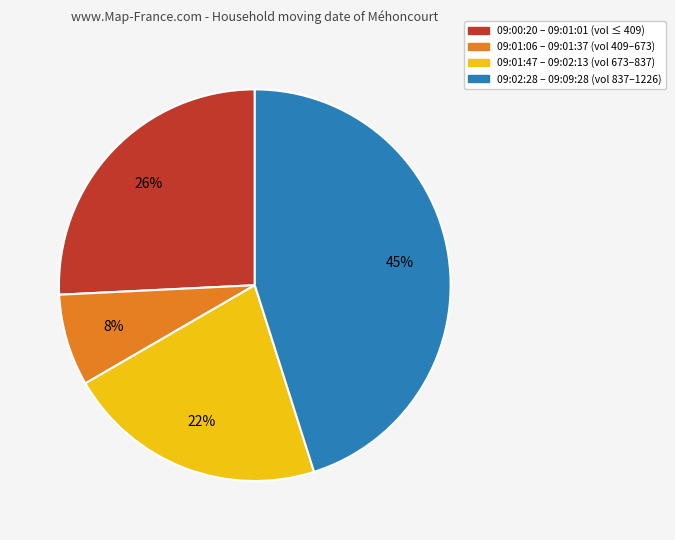

To the nearest percent, what is the average slice percentage?

25%